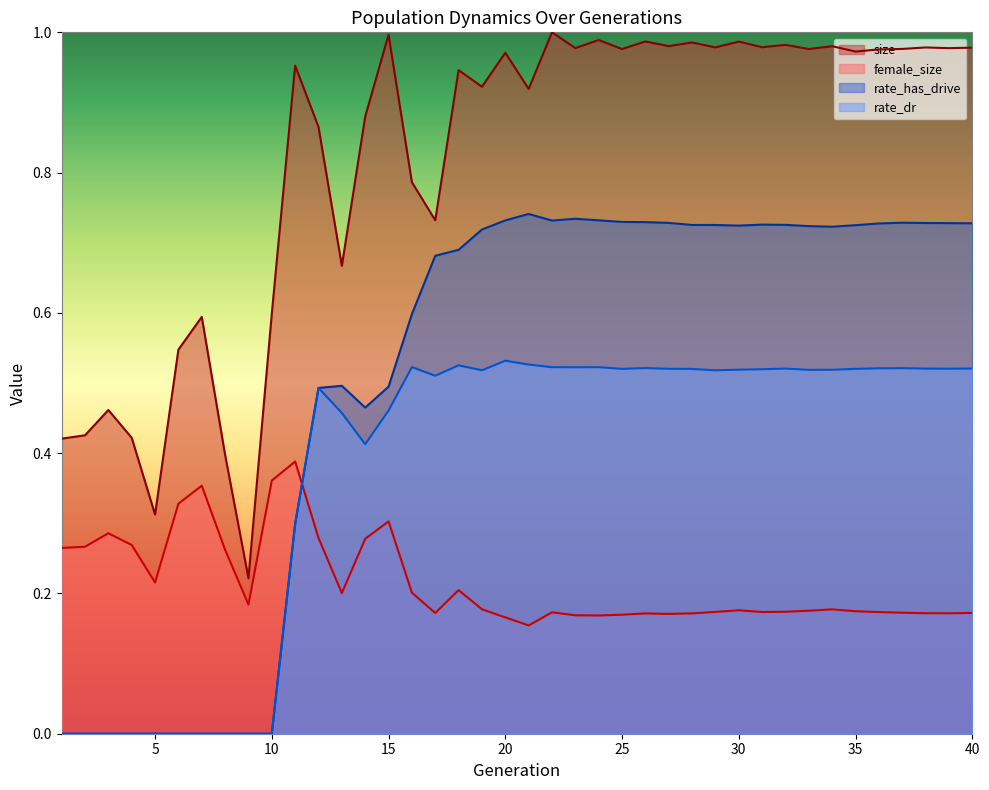

Between 28 and 6, which is larger?

28